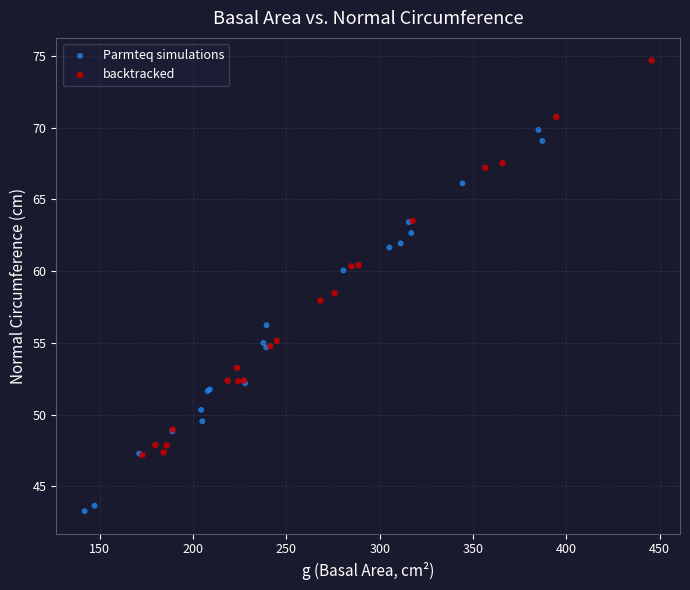

Which series reaches the maximum Y coordinate?

backtracked